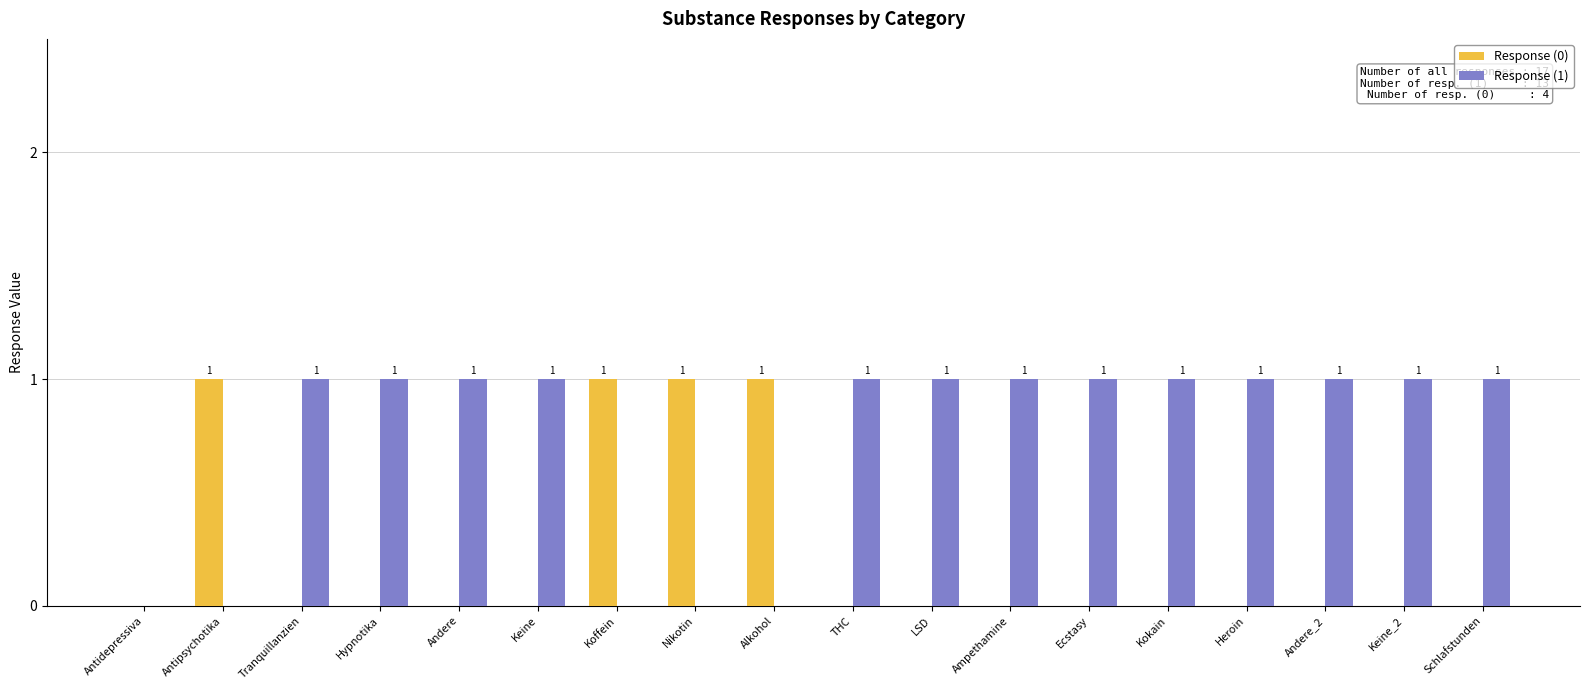

How many categories are shown in the chart?

18